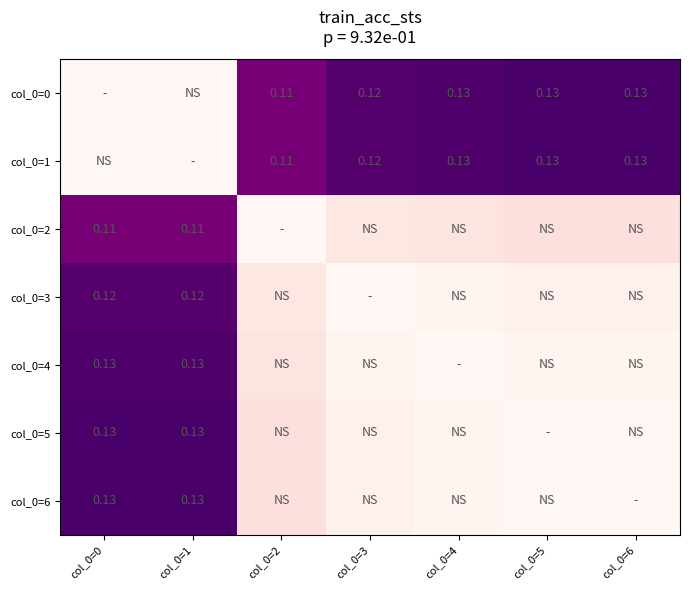

How many values in col_0=6 are above zero?

6